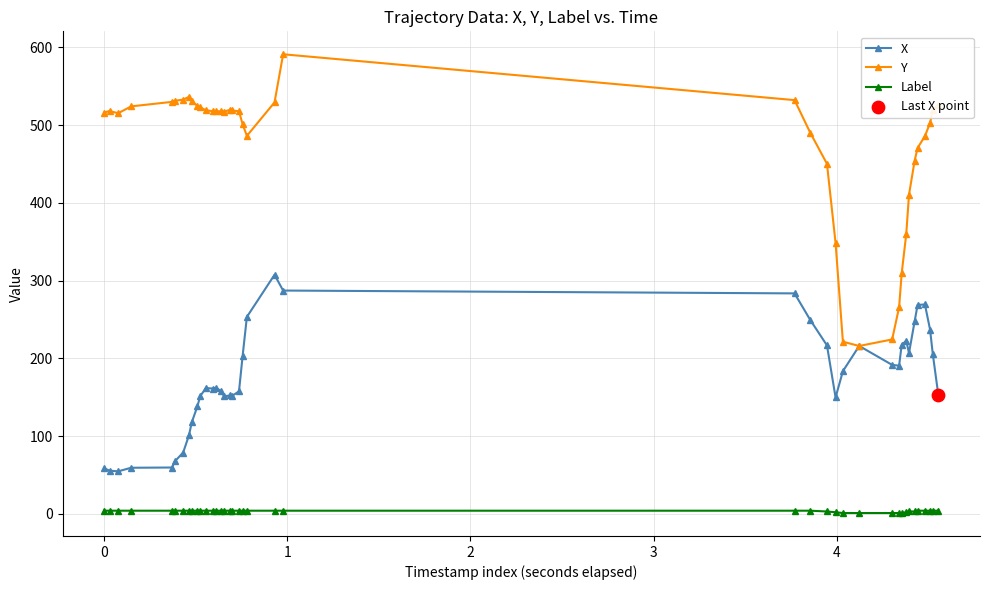

At how many categories does at least one series exceed 327?

35